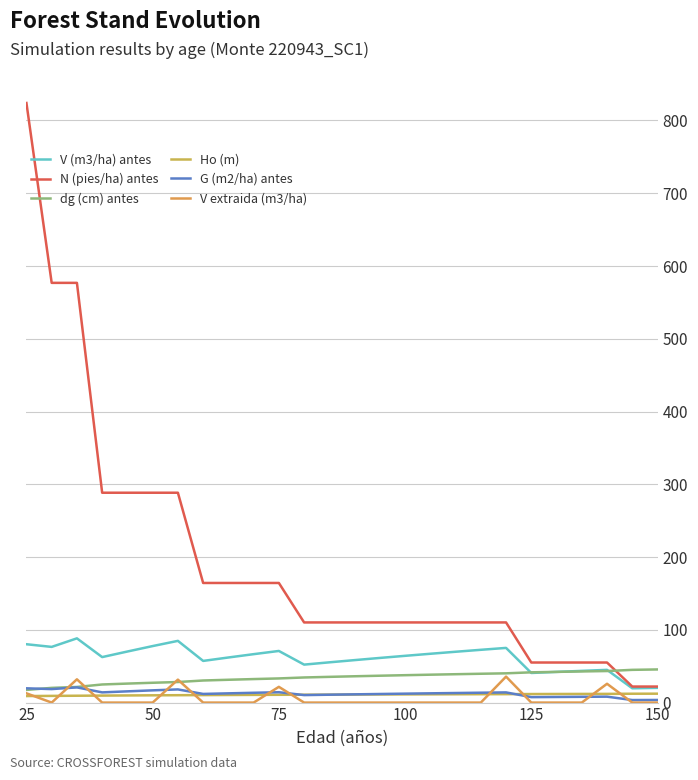

How many lines are shown in the chart?

6